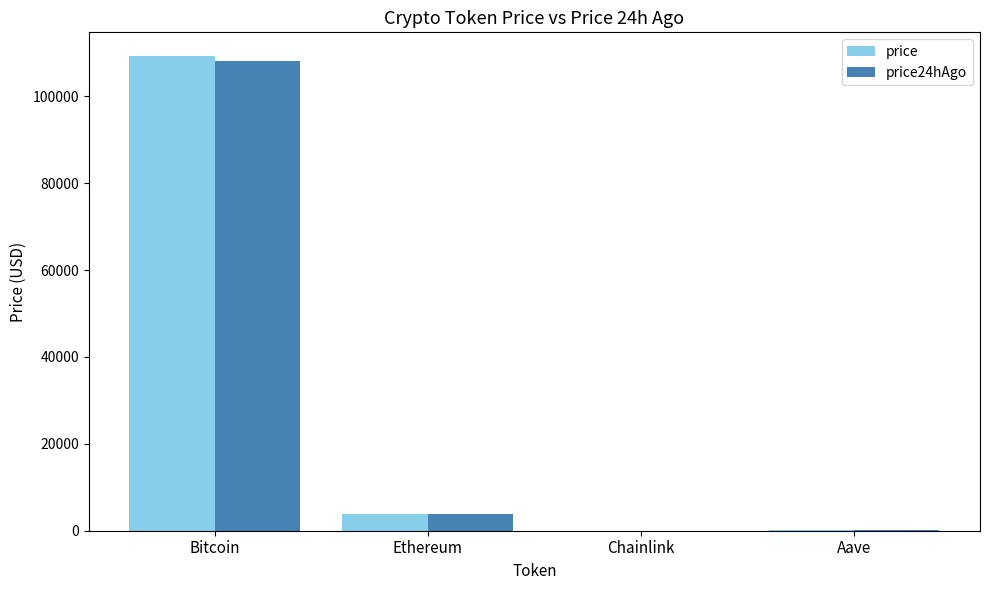

At which category is the sum across all series the highest?

Bitcoin